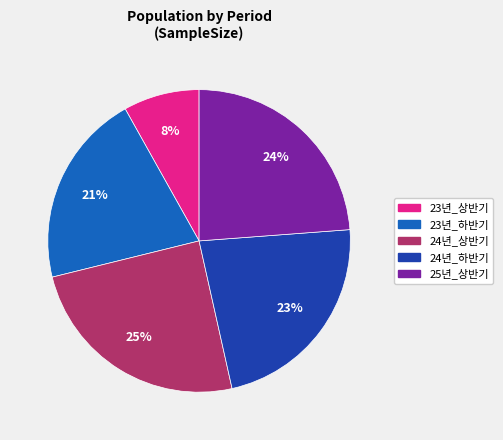

To the nearest percent, what is the difference between the 24년_상반기 and 25년_상반기 slice percentages?

1%